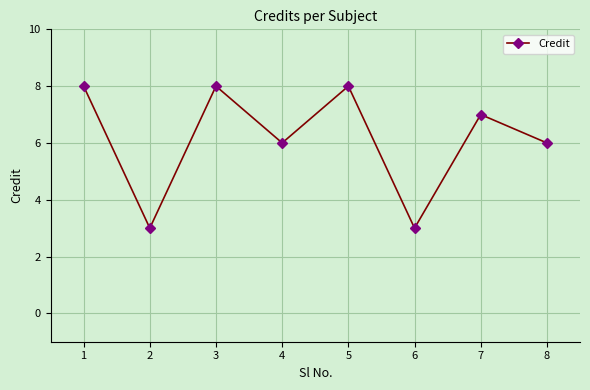

What is the difference between the maximum and minimum values?

5